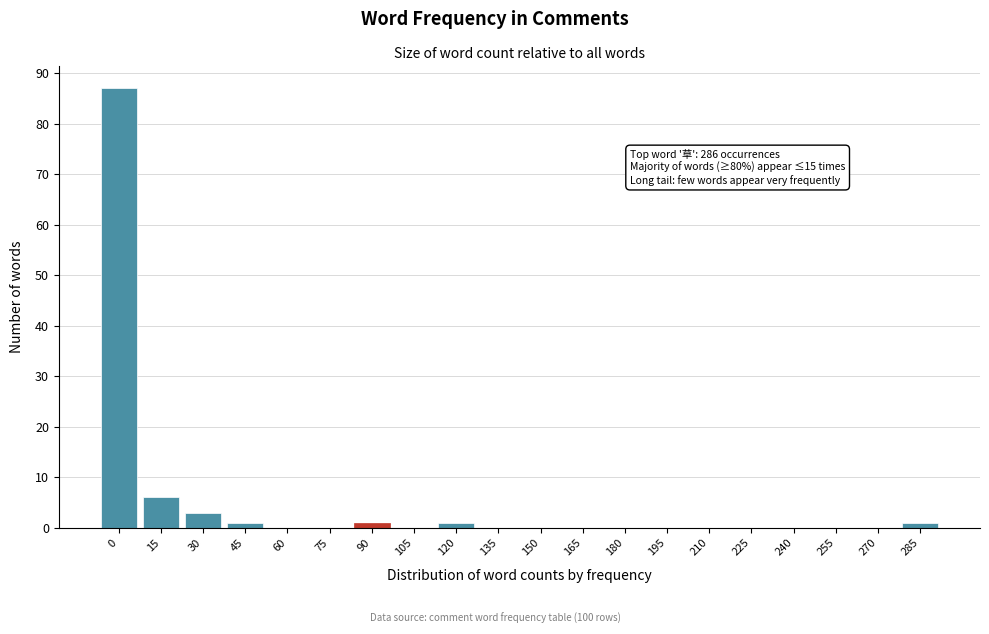

Reading right to left, what are all the values shown in this chart?

285=1	270=0	255=0	240=0	225=0	210=0	195=0	180=0	165=0	150=0	135=0	120=1	105=0	90=1	75=0	60=0	45=1	30=3	15=6	0=87